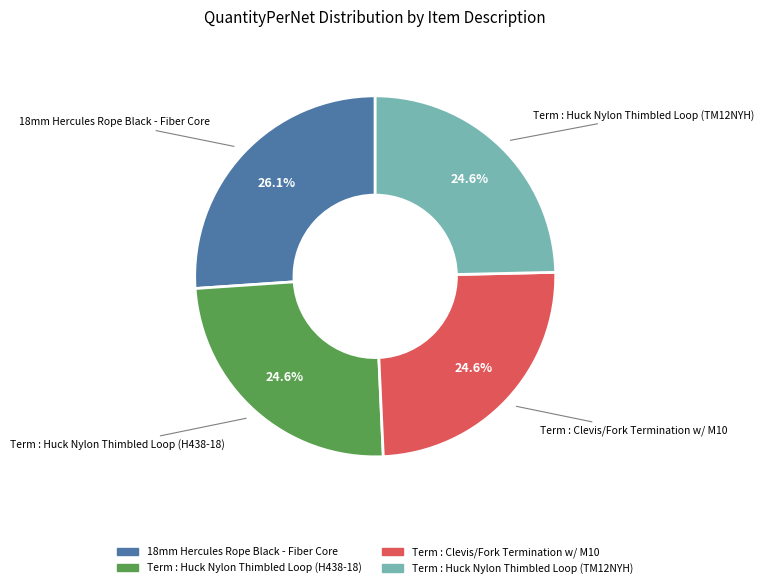

To the nearest percent, what is the average slice percentage?

25%